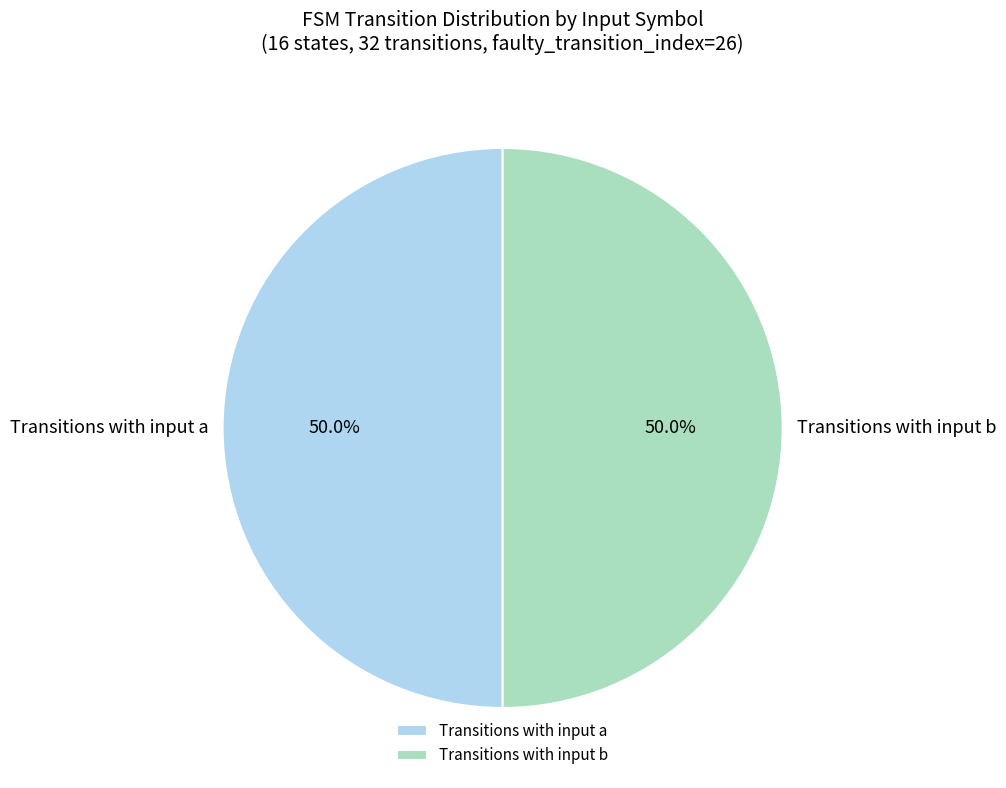

Combined, do Transitions with input a and Transitions with input b account for over 50%?

Yes